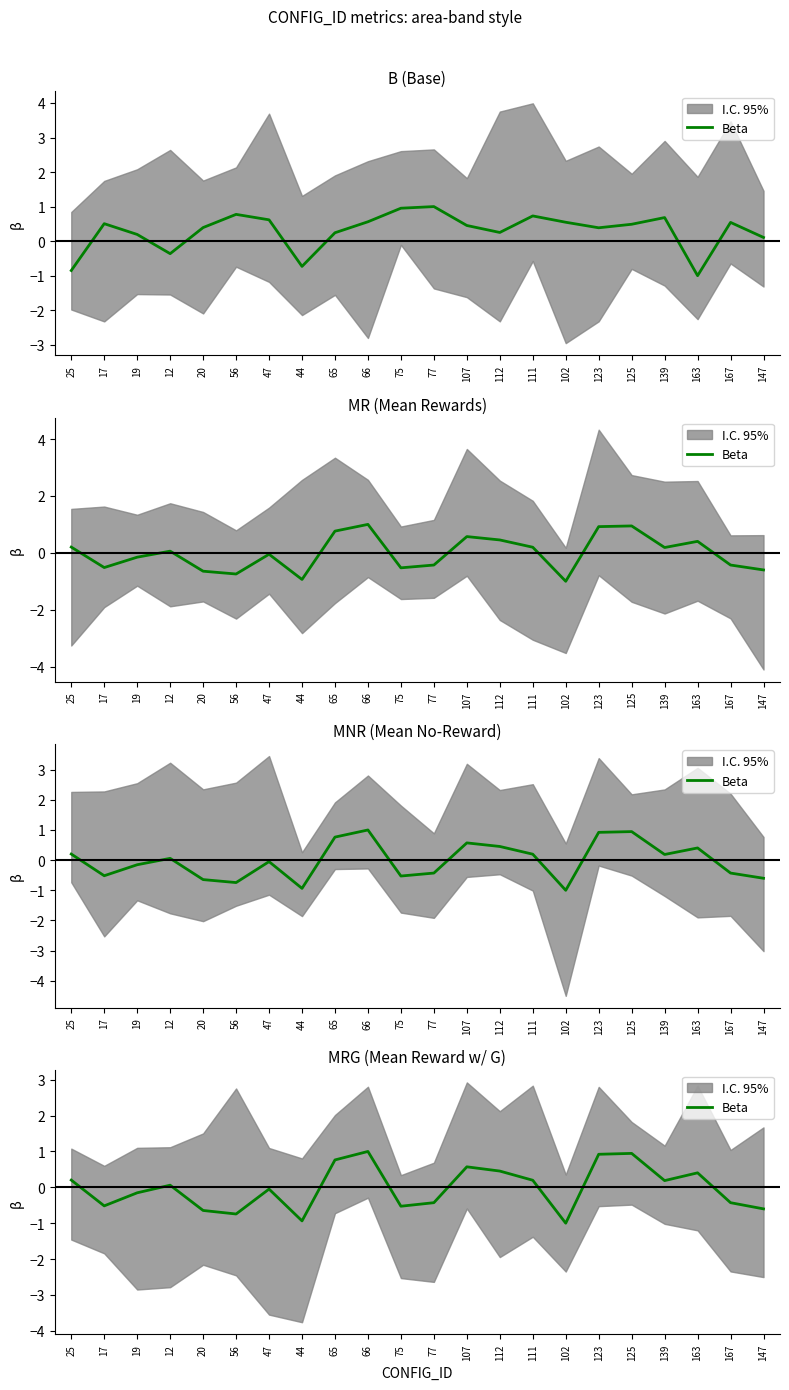

The value at 147 is -0.6. True or false?

True